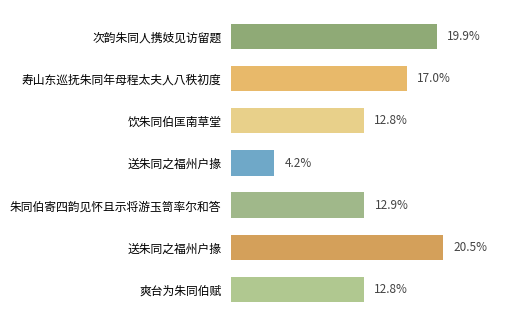

Does the chart contain any negative values?

No